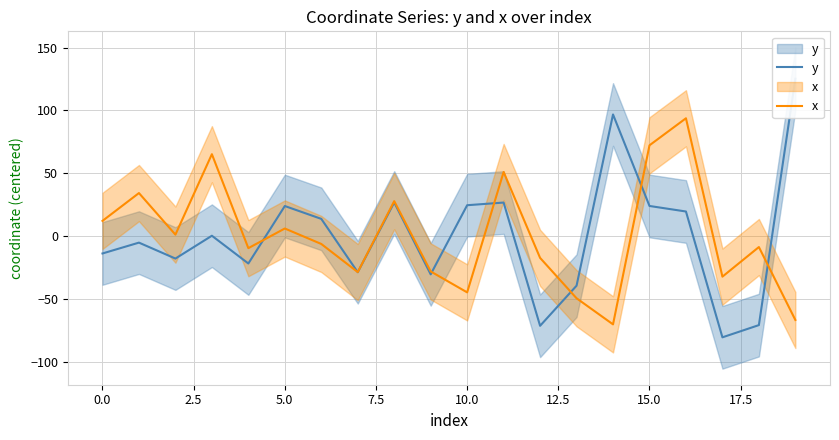

What is the approximate value of x at 2.5?

1.1